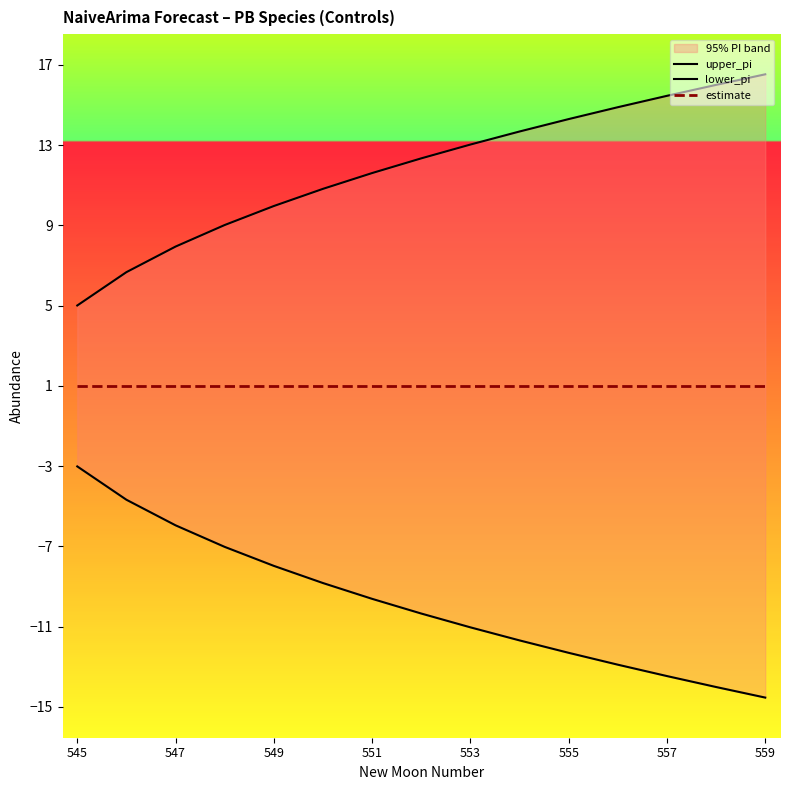

List the series in order of their peak value, lowest first.

lower_pi, estimate, upper_pi